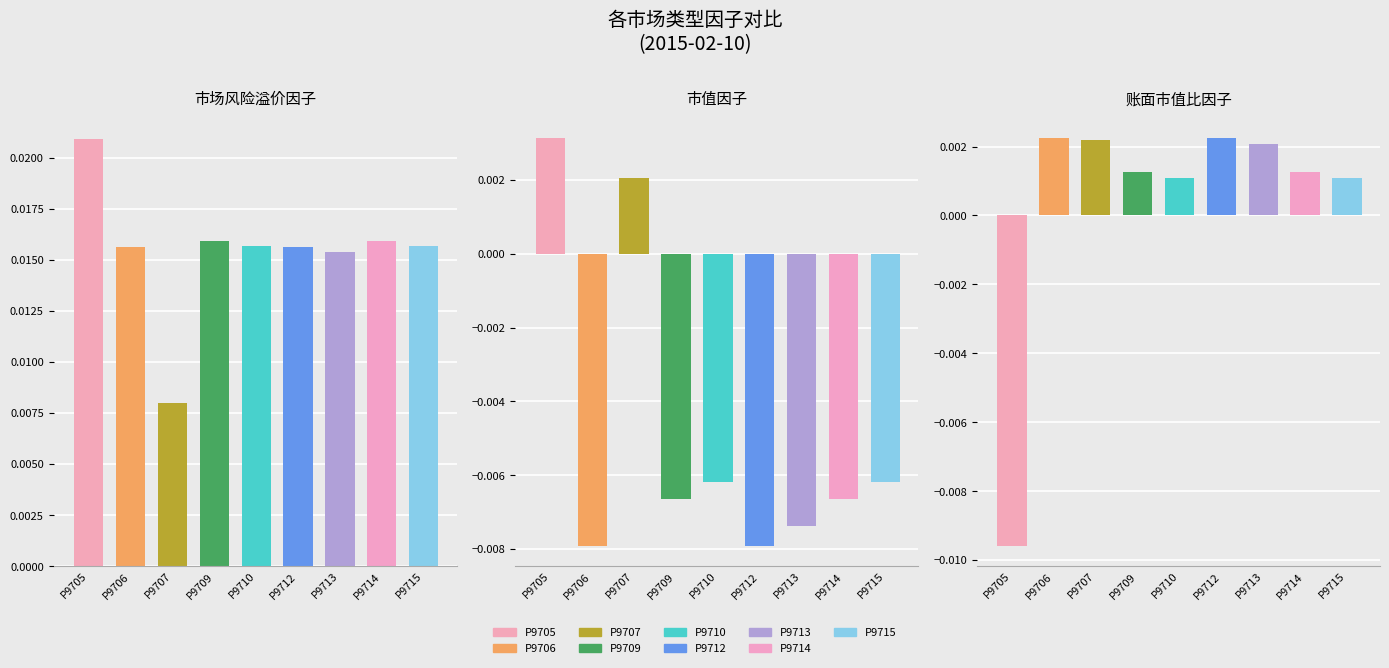

How many values in 账面市值比因子 are above zero?

8